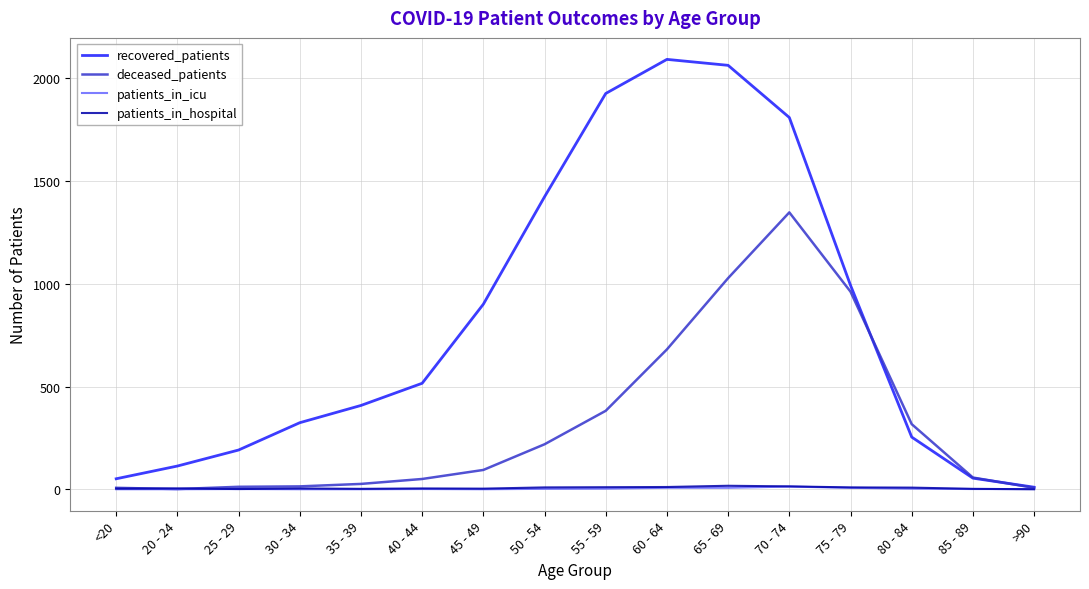

What is the greatest value displayed?

2093